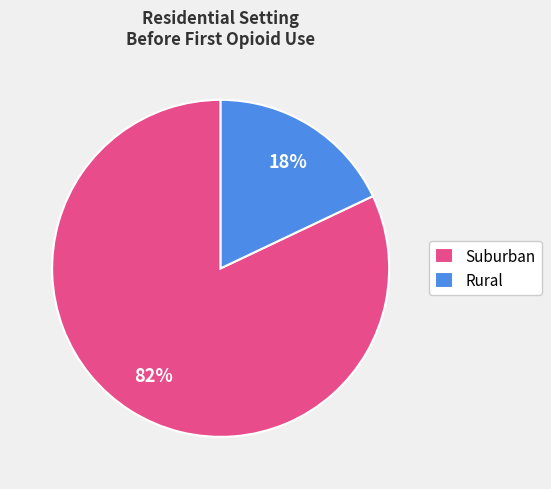

Combined, do Rural and Suburban account for over 50%?

Yes